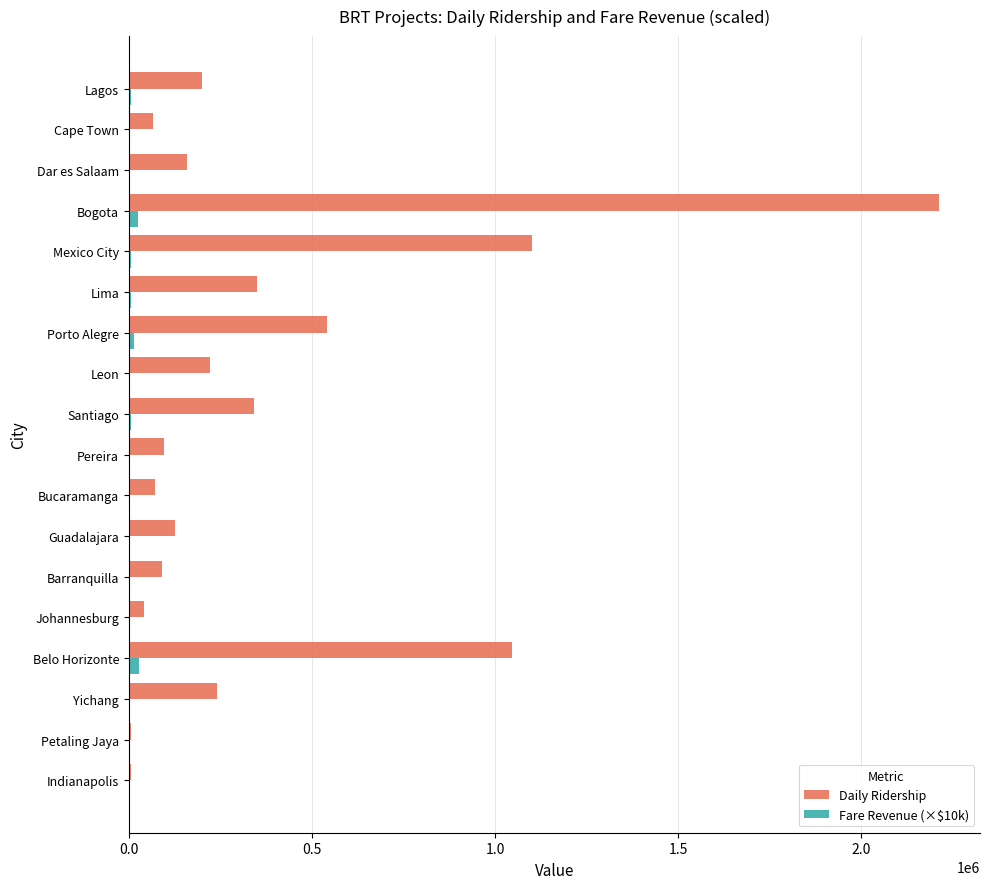

Which category has the highest value in the Daily Ridership series?

Bogota